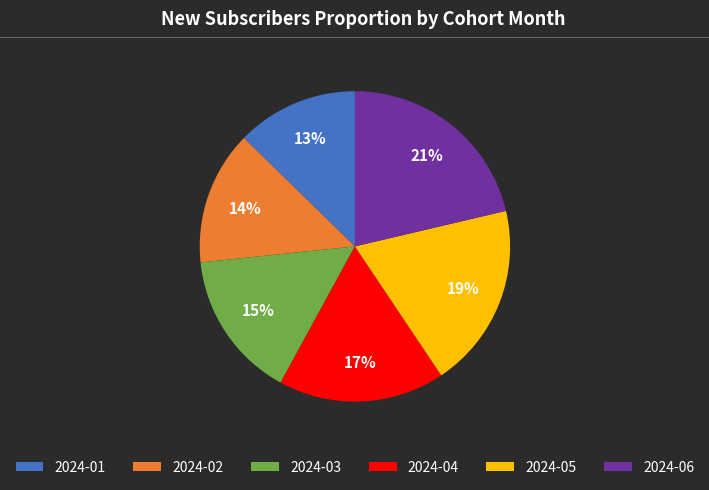

To the nearest percent, what portion does 2024-05 represent?

19%